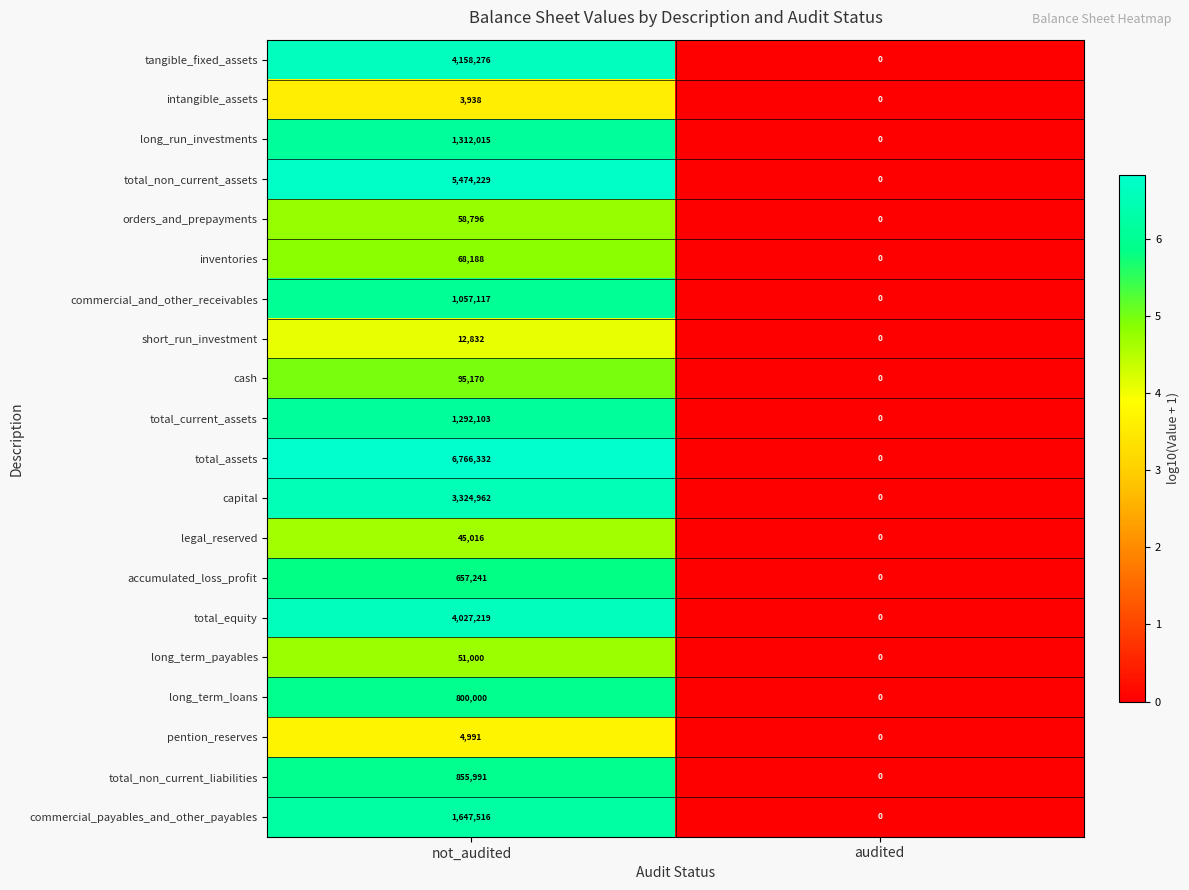

The commercial_and_other_receivables series shows 0 at audited. True or false?

True